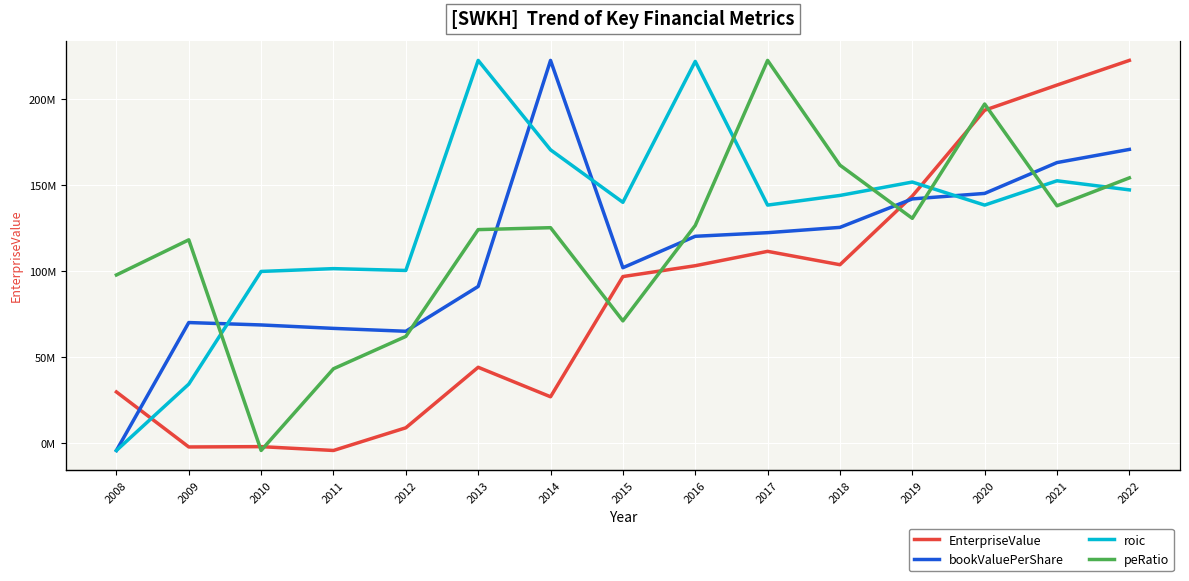

Between 2017 and 2013, which is larger?

2017